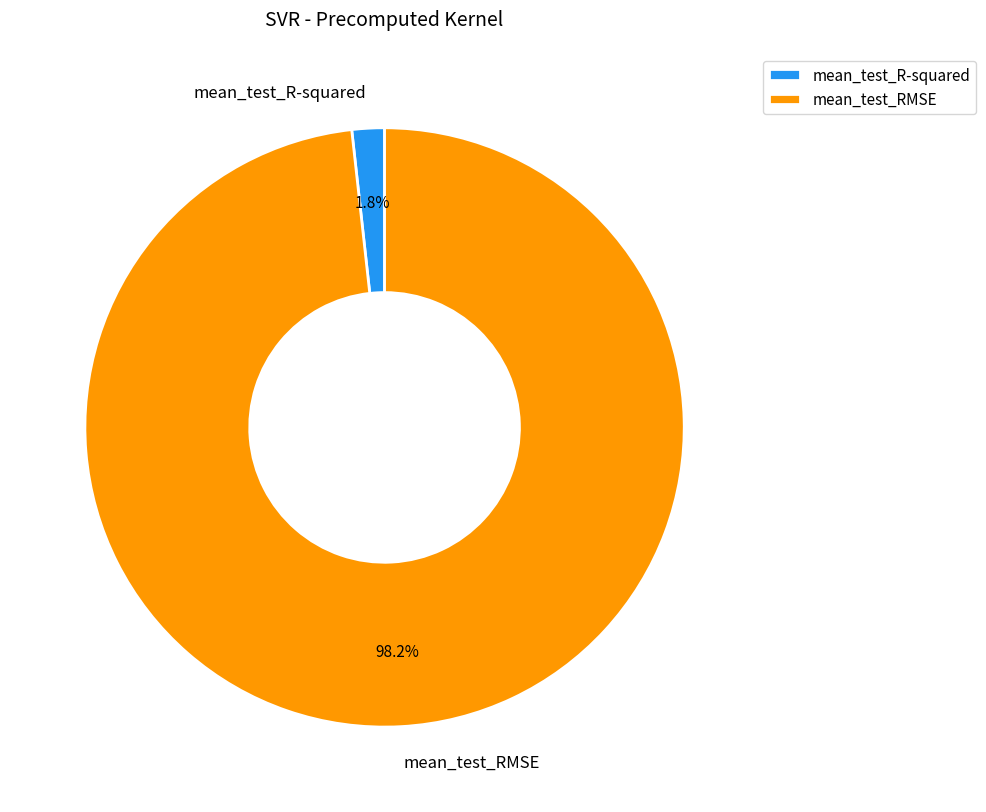

True or false: mean_test_R-squared accounts for 15% of the total.

False